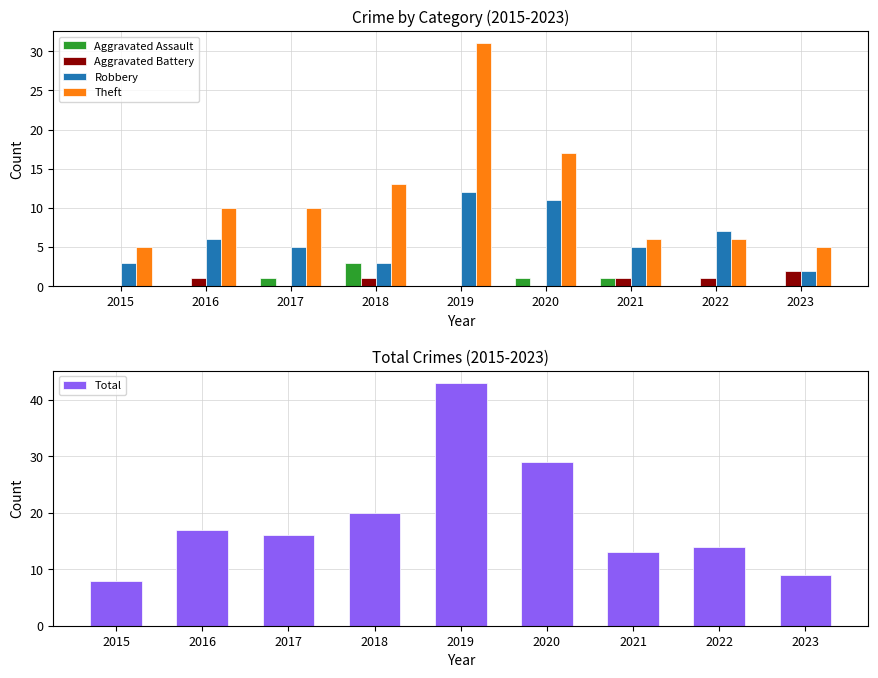

Is it true that Aggravated Assault equals 2 at 2023?

False